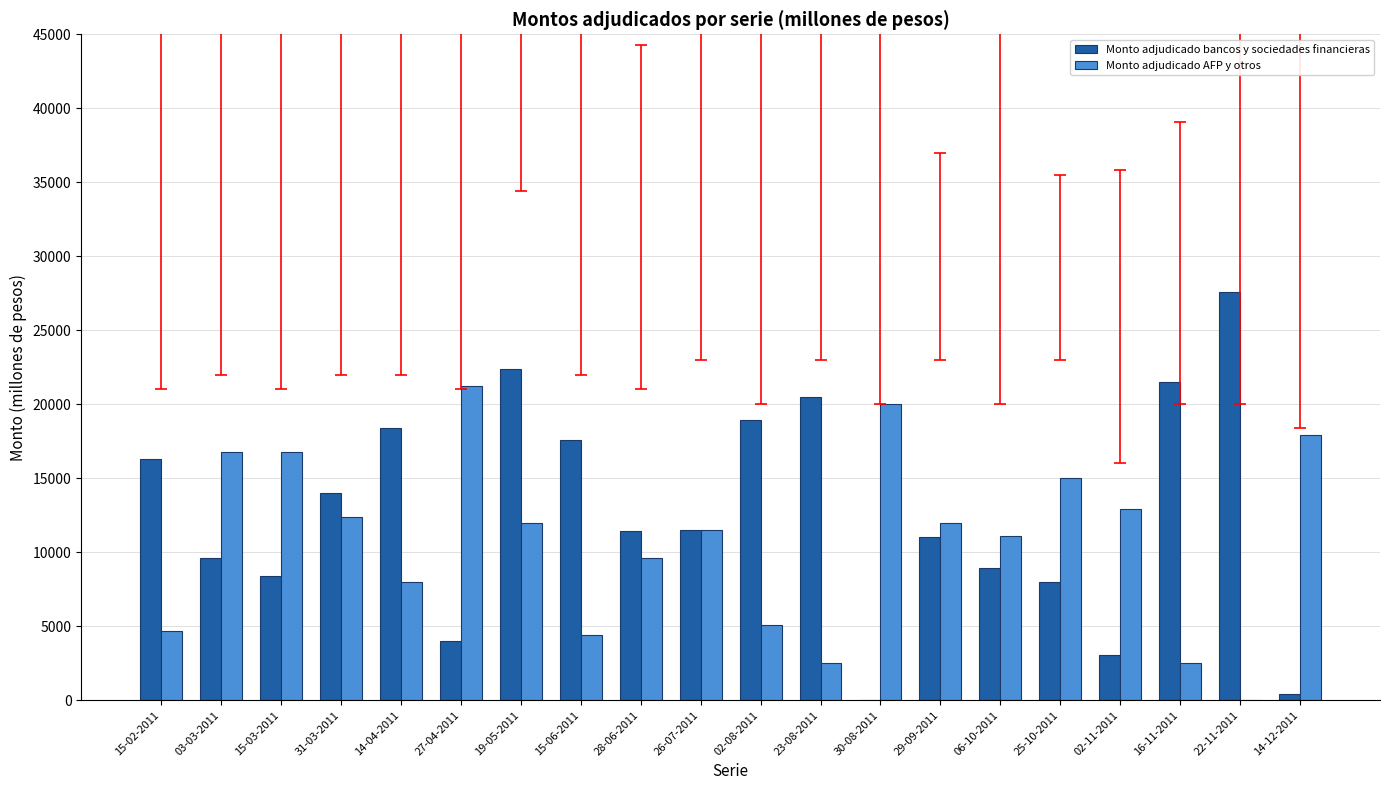

Is it true that Monto adjudicado bancos y sociedades financieras equals 8415 at 15-03-2011?

True